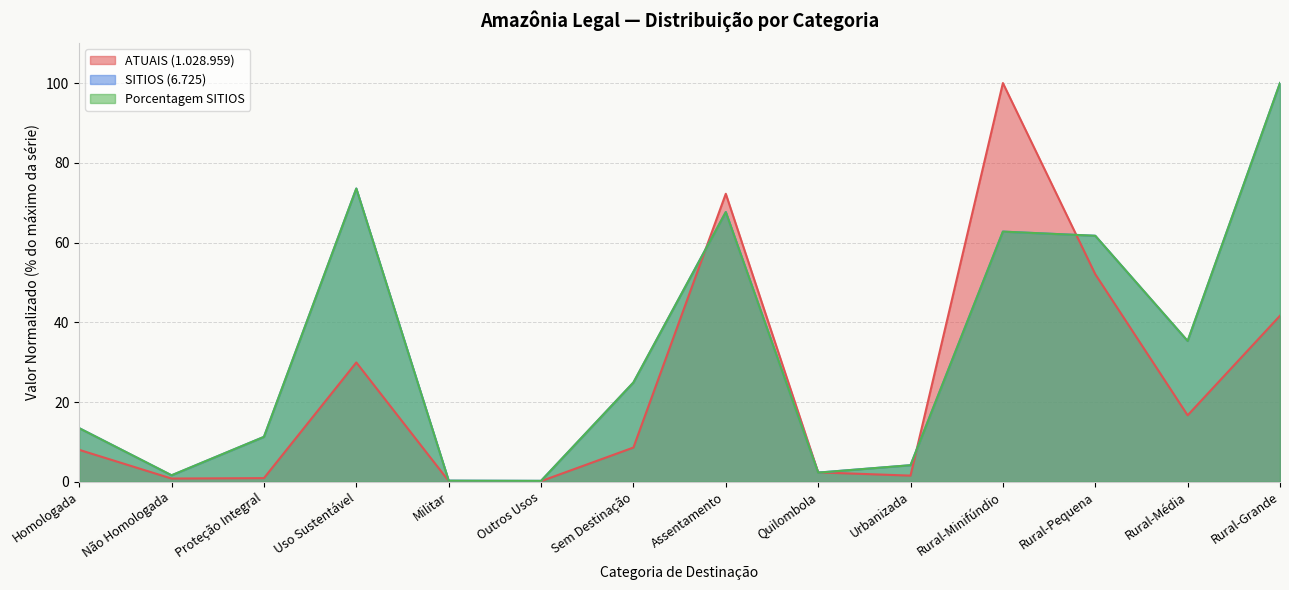

What position from the left is Proteção Integral?

3